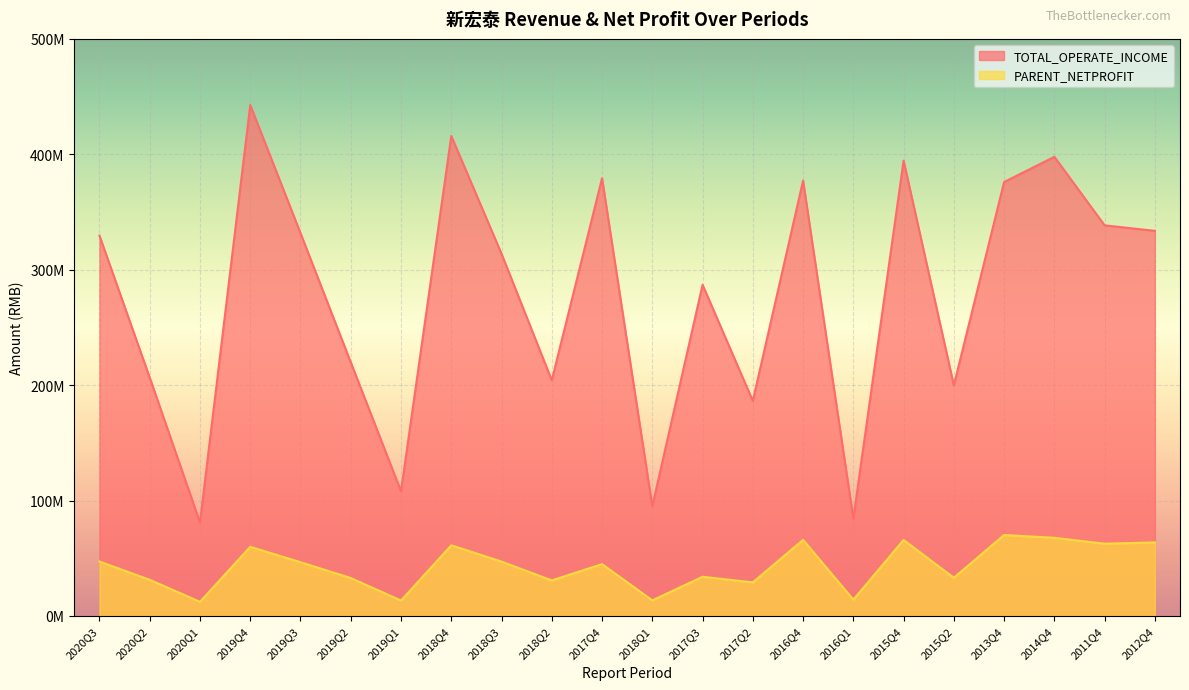

The TOTAL_OPERATE_INCOME series shows 331713787.1 at 2019Q3. True or false?

True